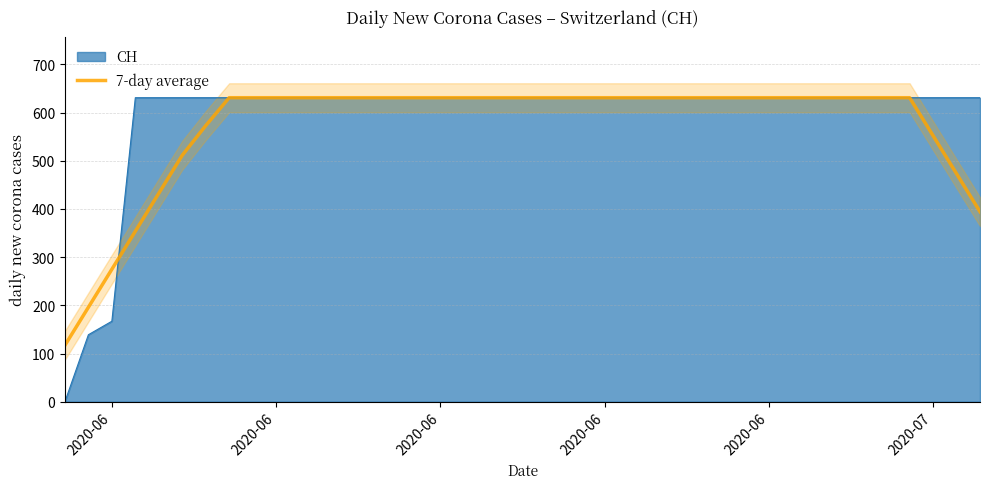

True or false: the data has more than 2 interior local peaks.

False